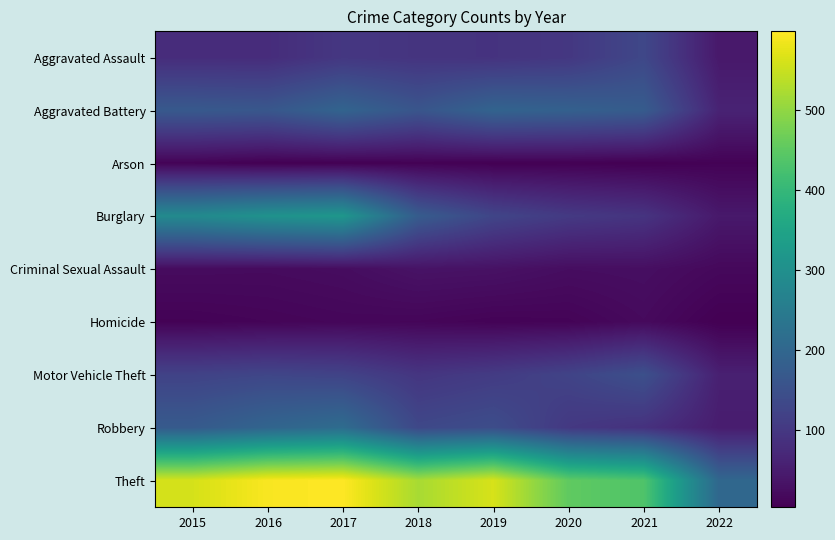

Count the number of data series in this chart.

9